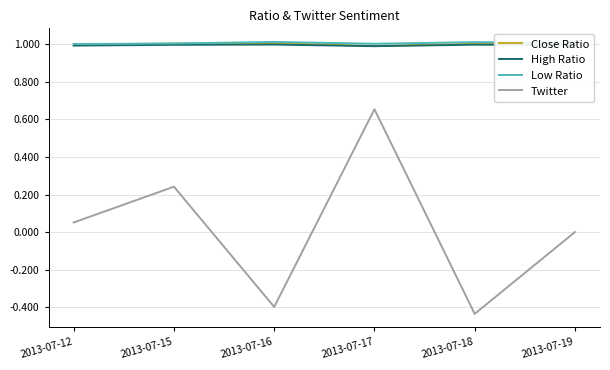

What is the maximum value for Low Ratio?

1.0